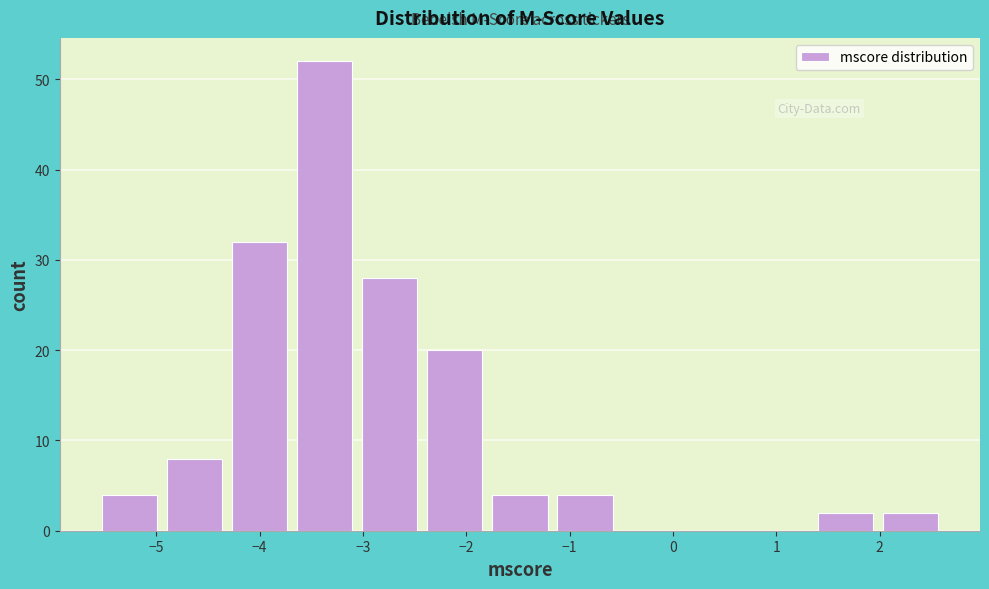

Reading left to right, transcribe this chart: for each bar, give the range it covers on the x-axis and its height. Neither the bar edges nor the heights are printed on the chart, so give them approximately, as read against the axes.

-5.6 to -4.9: 4
-4.9 to -4.3: 8
-4.3 to -3.7: 32
-3.7 to -3.1: 52
-3.1 to -2.4: 28
-2.4 to -1.8: 20
-1.8 to -1.2: 4
-1.2 to -0.5: 4
-0.5 to 0.1: 0
0.1 to 0.7: 0
0.7 to 1.4: 0
1.4 to 2.0: 2
2.0 to 2.6: 2